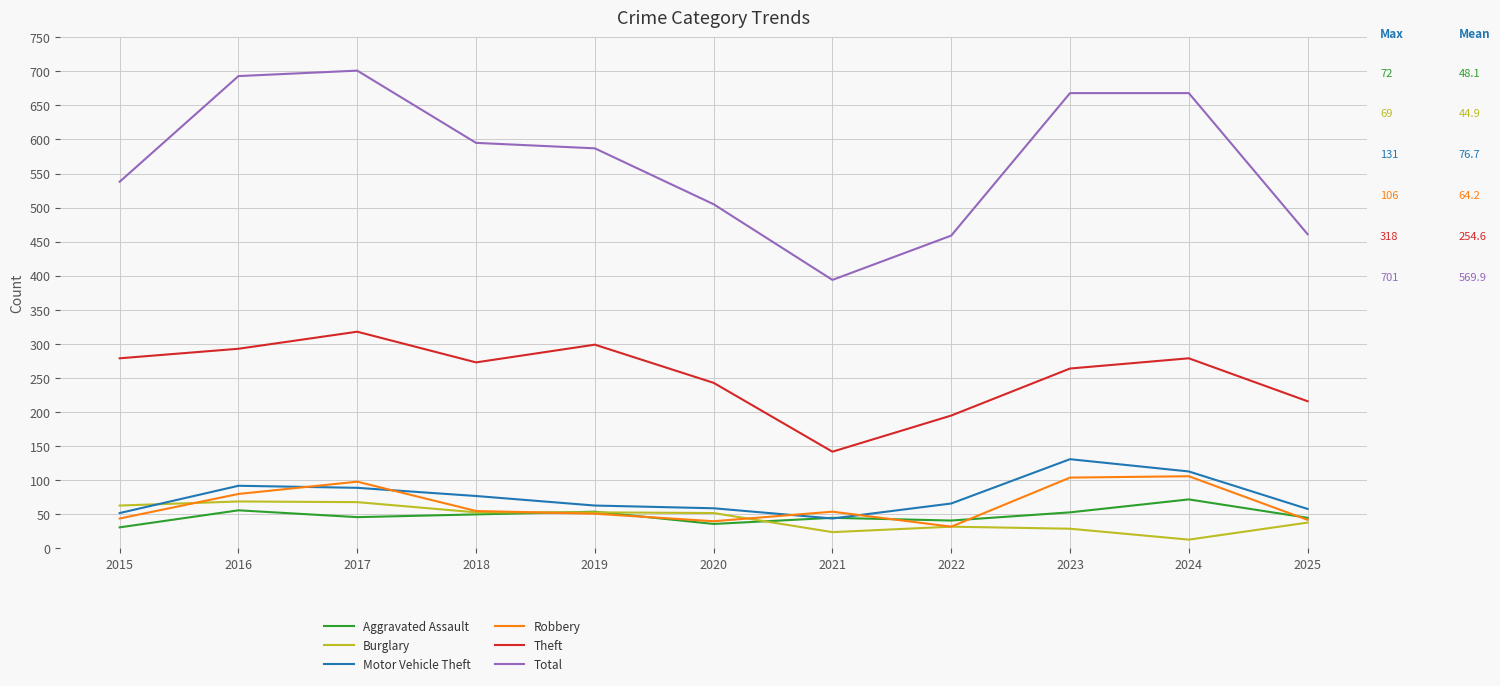

What is the lowest value of the Theft series?

142